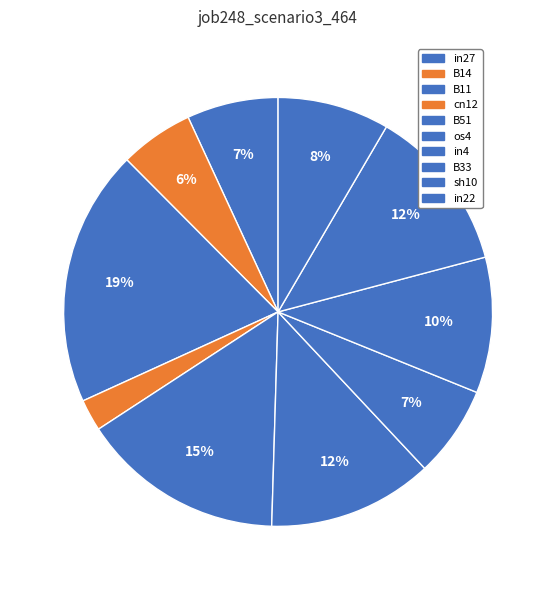

How many slices are in this pie chart?

10